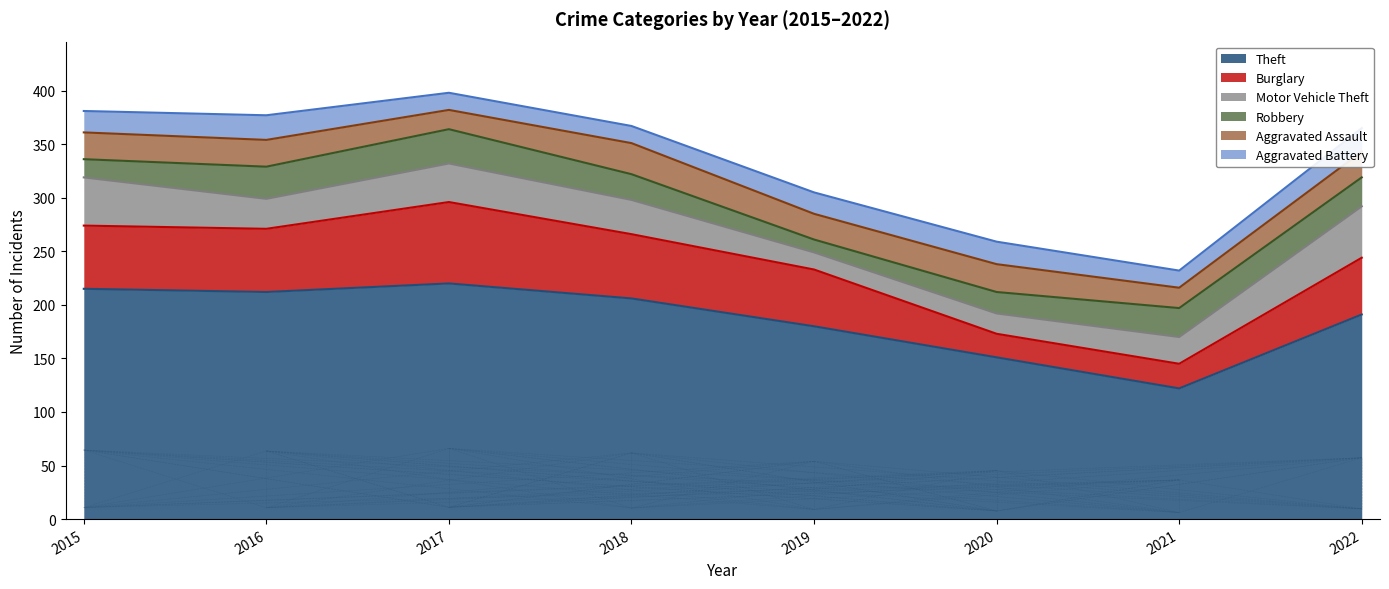

What is the value of the Burglary point at the 3rd from the left?

76